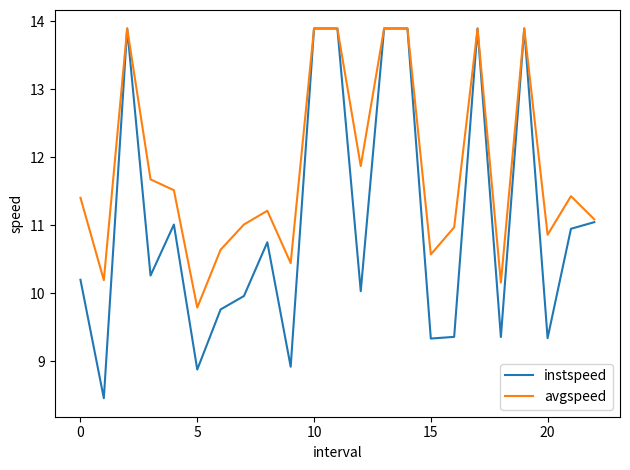

How many lines are shown in the chart?

2